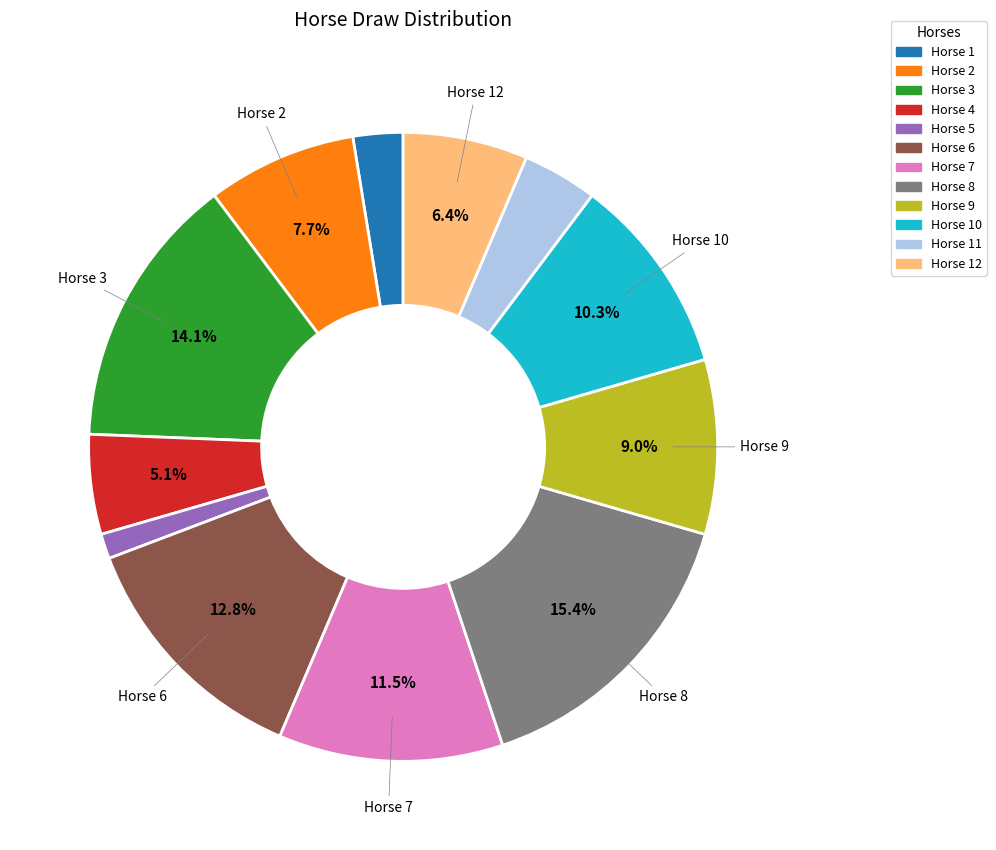

Which category has the biggest portion of the pie?

Horse 8